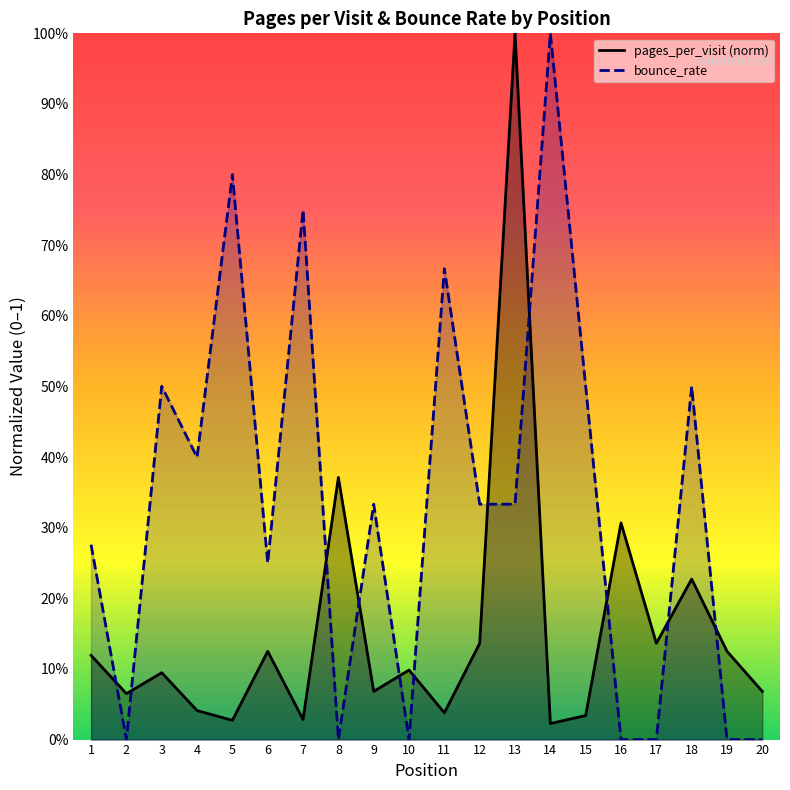

What is the spread (max minus min) of values at 4?

0.4